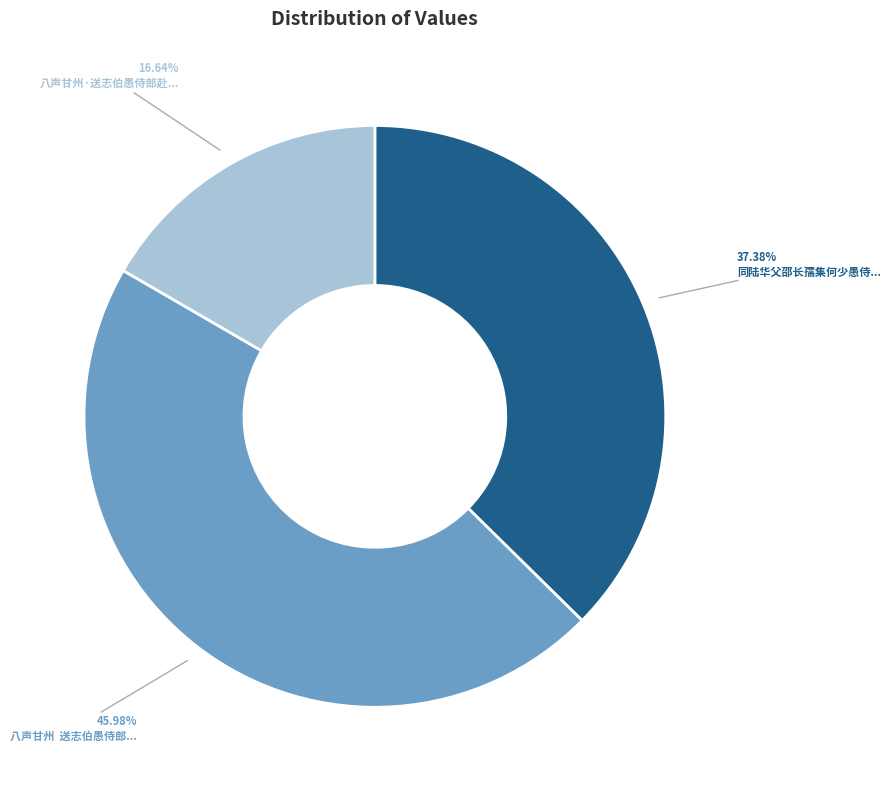

Is there any slice that represents more than half of the pie?

No